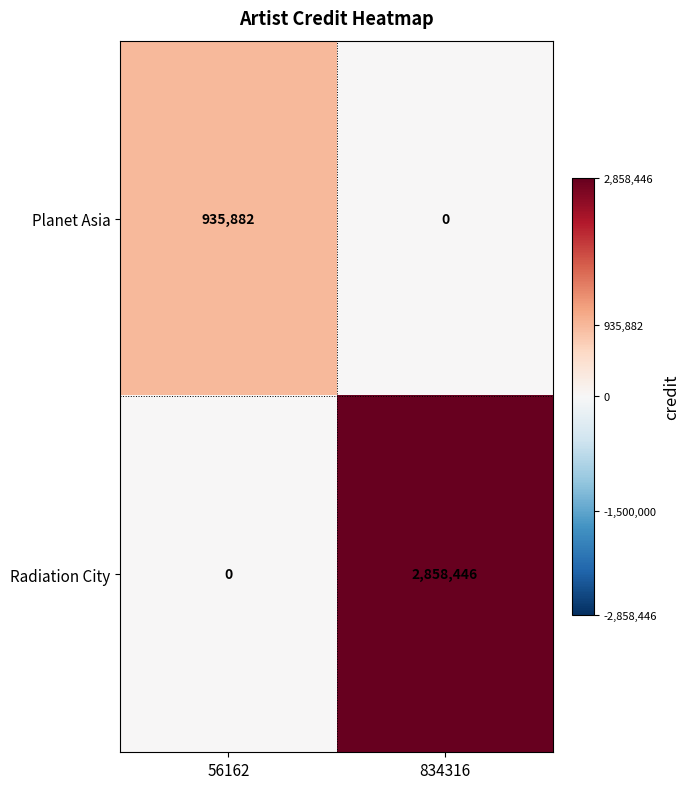

Rank the series by their maximum value, from highest to lowest.

Radiation City, Planet Asia